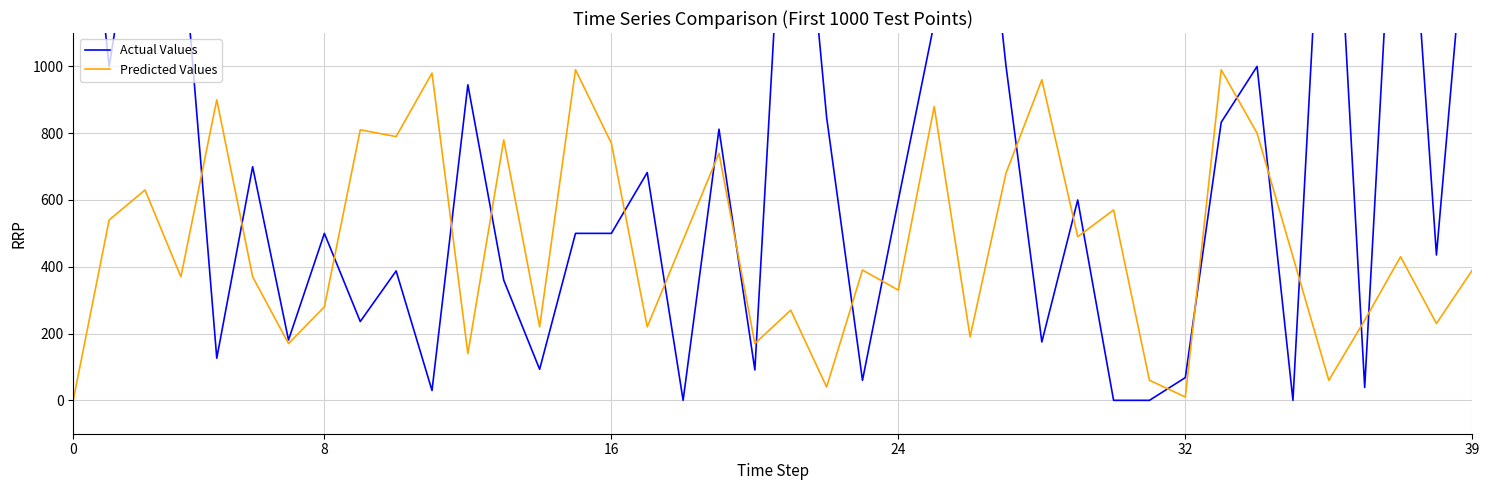

Does the chart have visible grid lines?

Yes